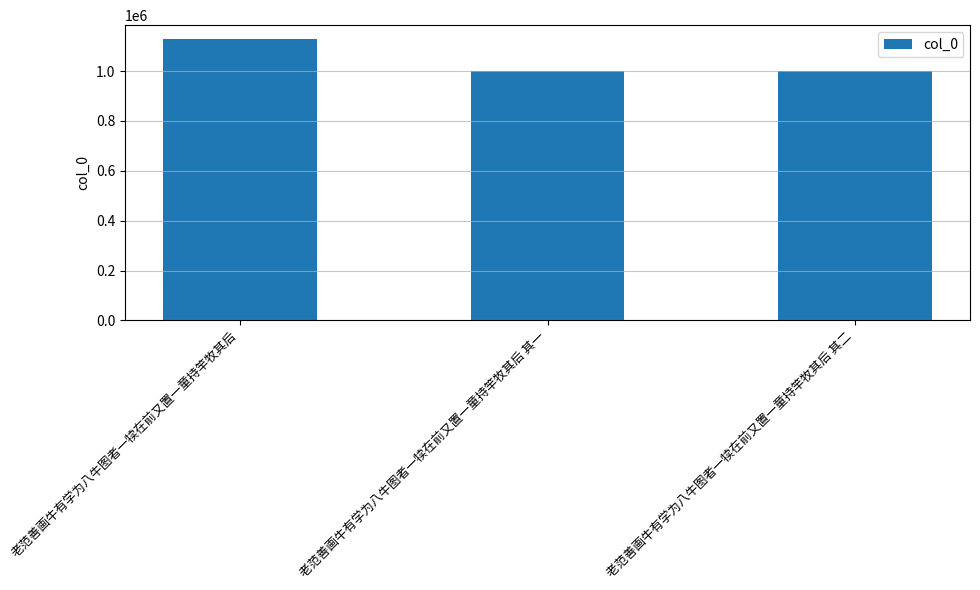

True or false: the data shows 348749 at 老范善画牛有学为八牛图者一犊在前又置一童持竿牧其后 其一.

False